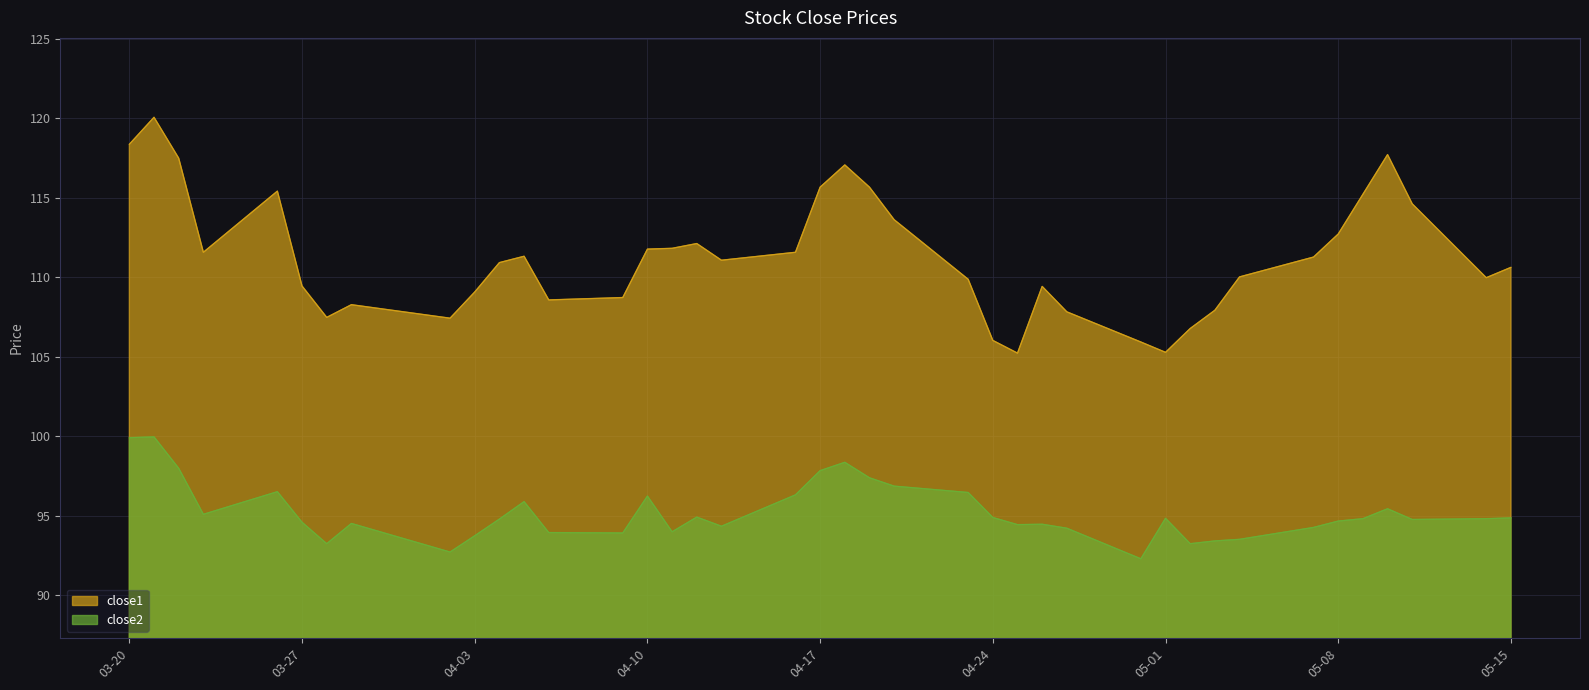

How many values in the close2 series are below 94?

10